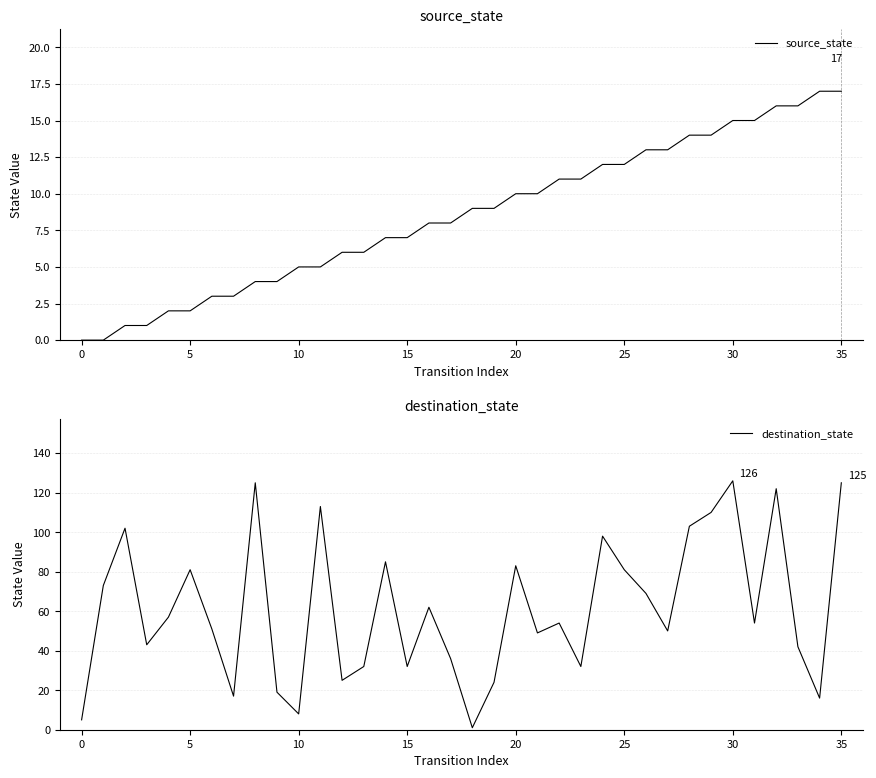

What is the highest value of the source_state series?

17